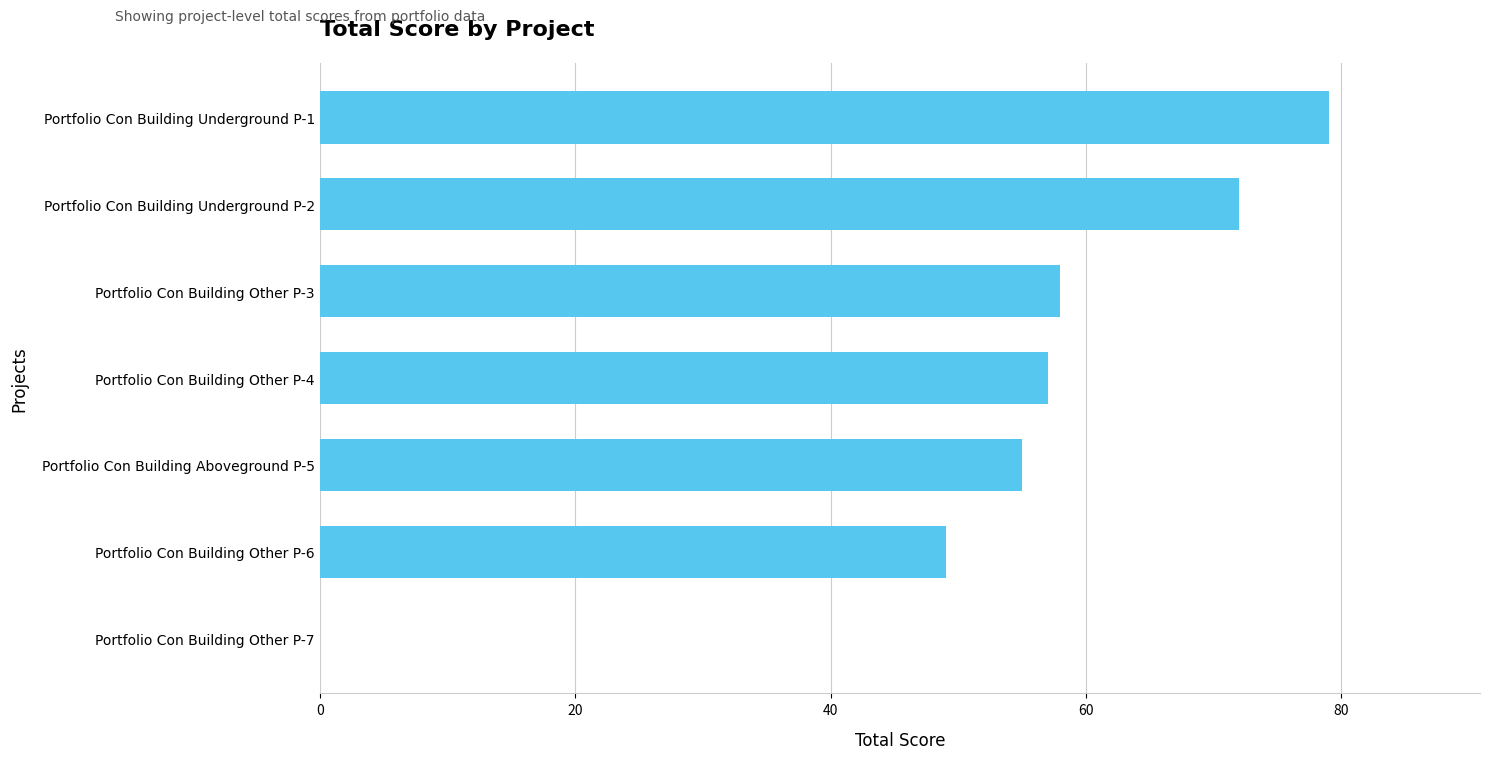

What is the approximate value at Portfolio Con Building Other P-3, to the nearest 5?

60